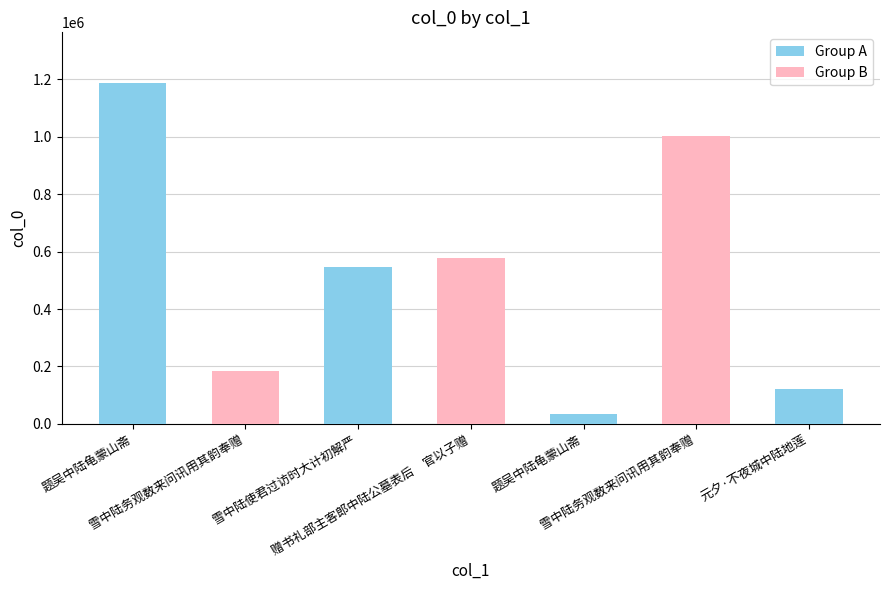

What is the change in value from 雪中陆使君过访时大计初解严 to 赠书礼部主客郎中陆公墓表后　官以子赠?

+32560